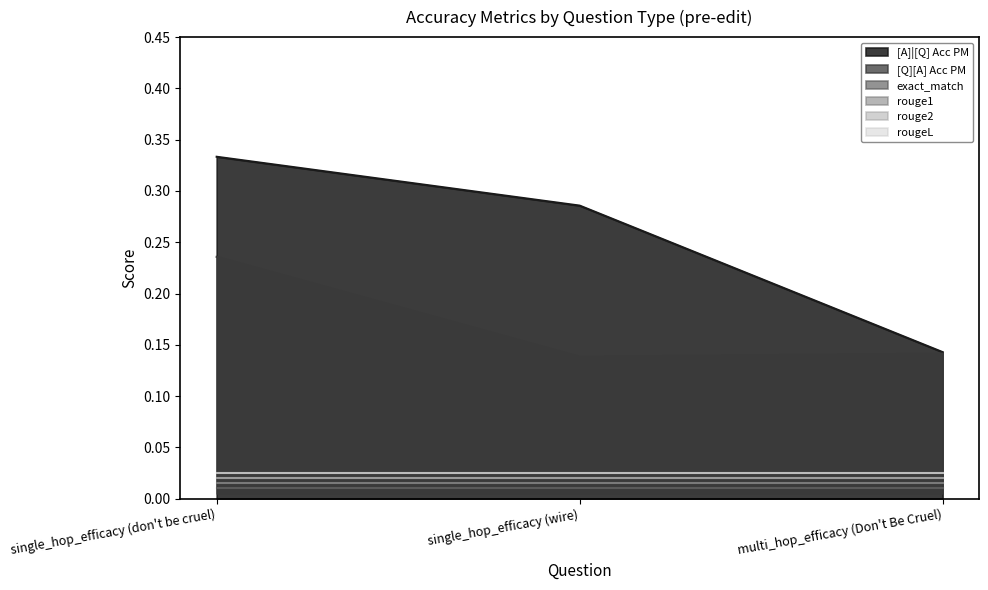

Where is rouge1 nearest to the value 0?

single_hop_efficacy (don't be cruel)